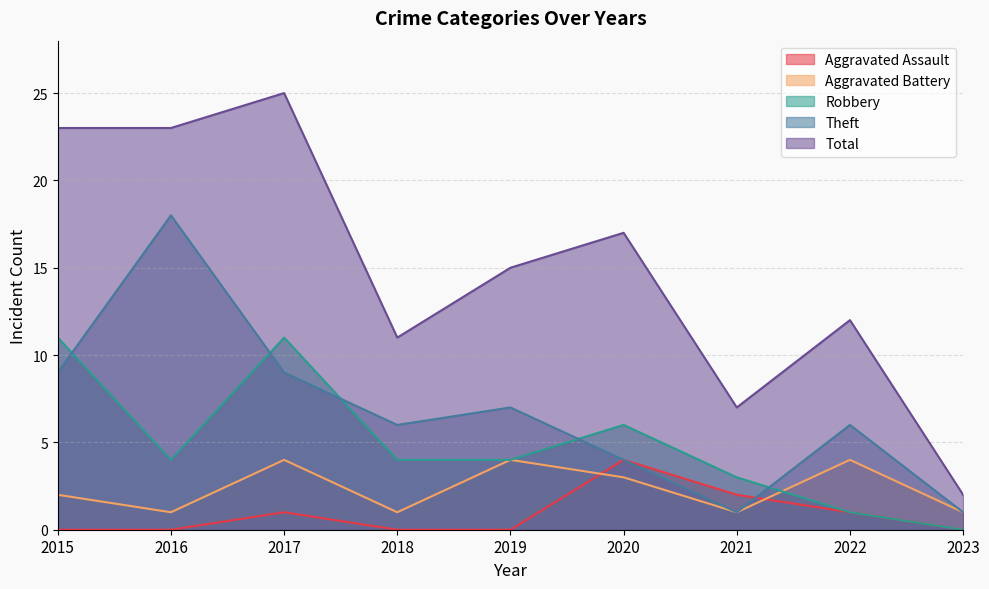

What is the maximum value for Theft?

18